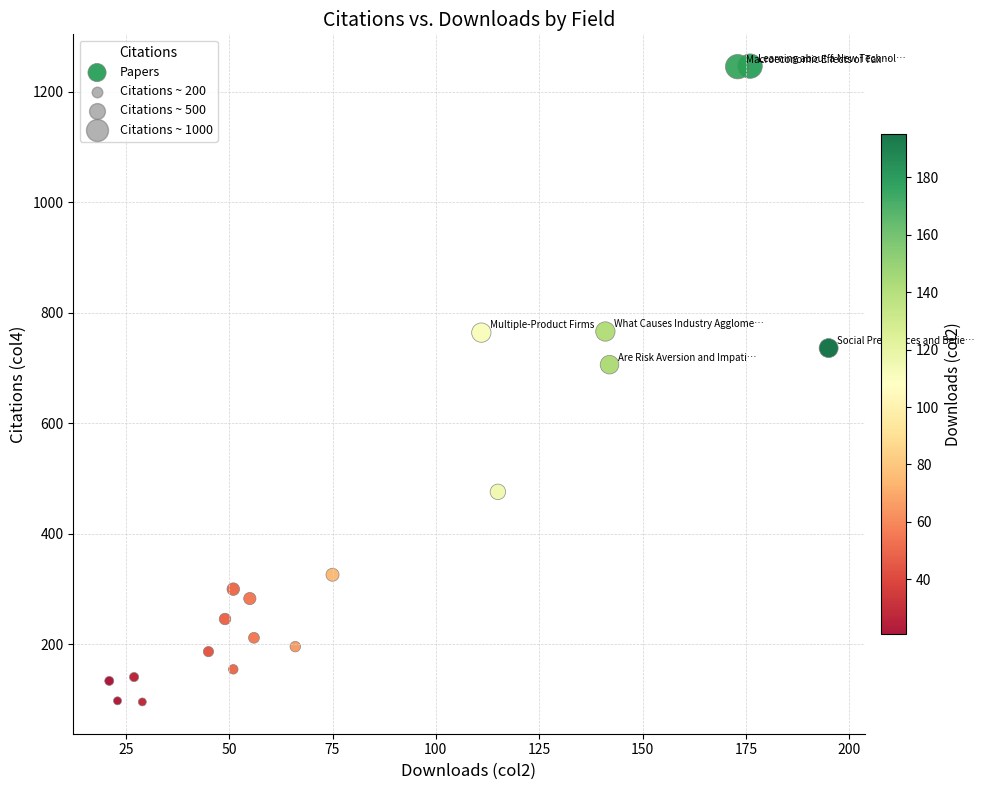

What Y value in the scatter plot is closest to 671?

706